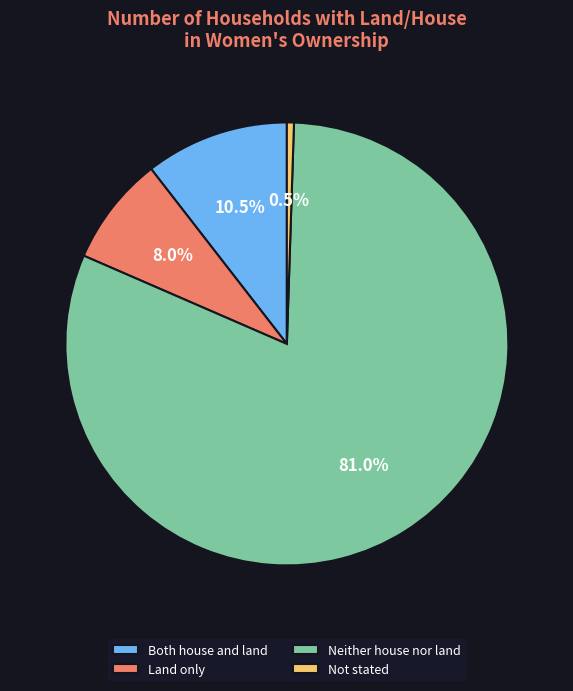

To the nearest percent, what is the average slice percentage?

25%